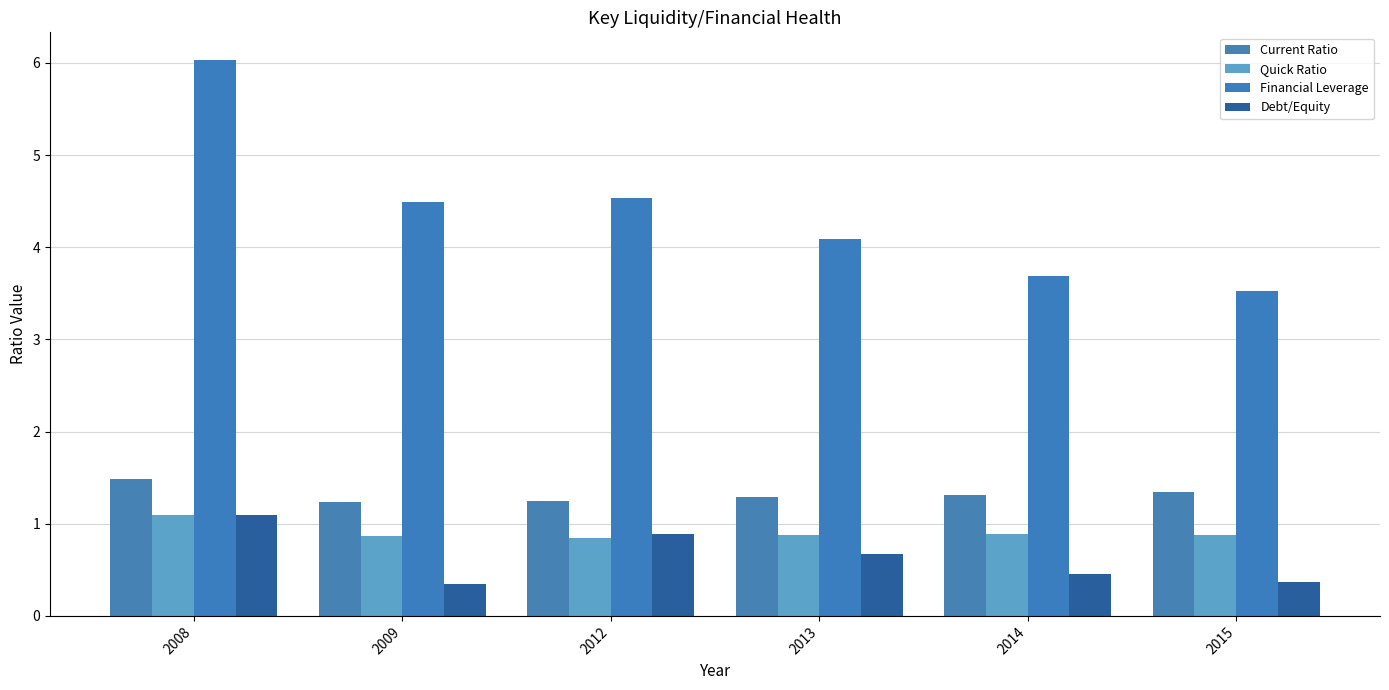

Rank the series by their maximum value, from lowest to highest.

Quick Ratio, Debt/Equity, Current Ratio, Financial Leverage